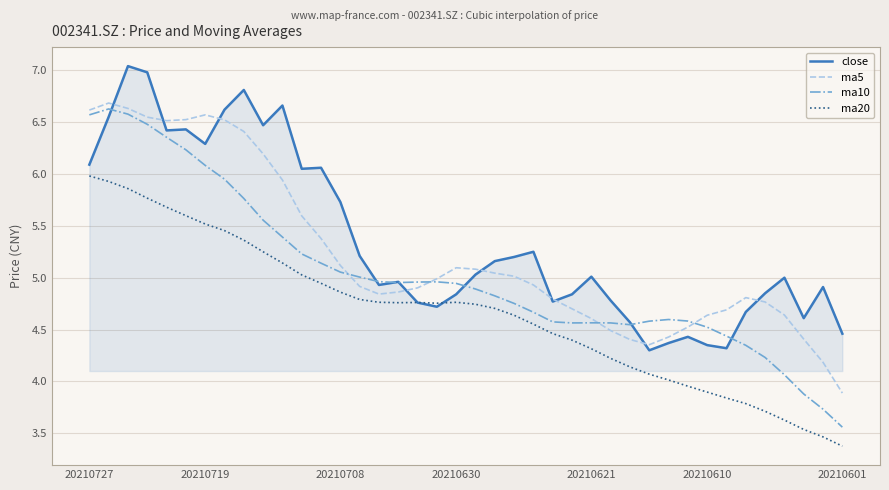

Rank the series by their average value, from highest to lowest.

close, ma5, ma10, ma20